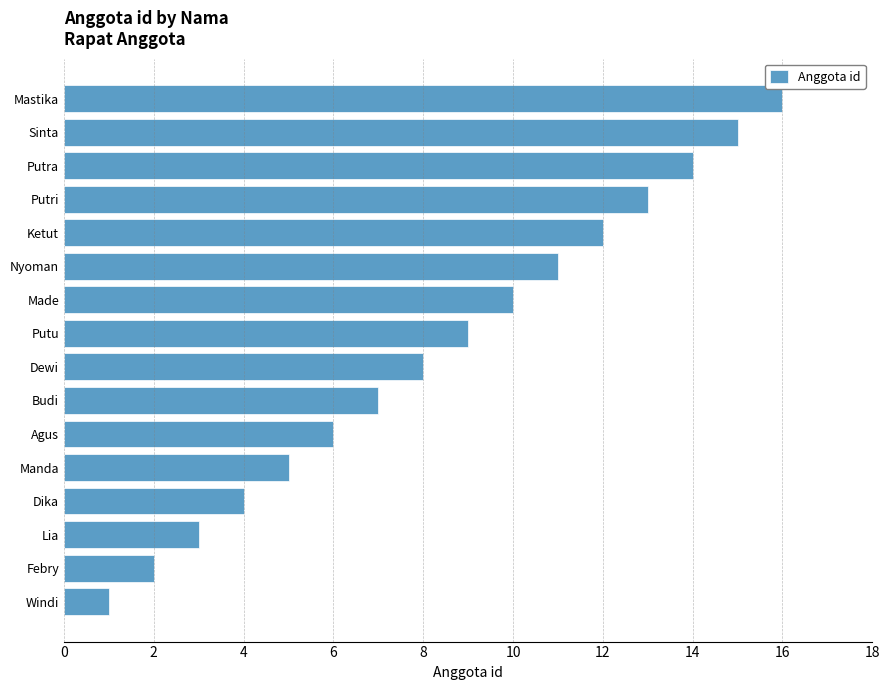

What is the sum of all values?

136